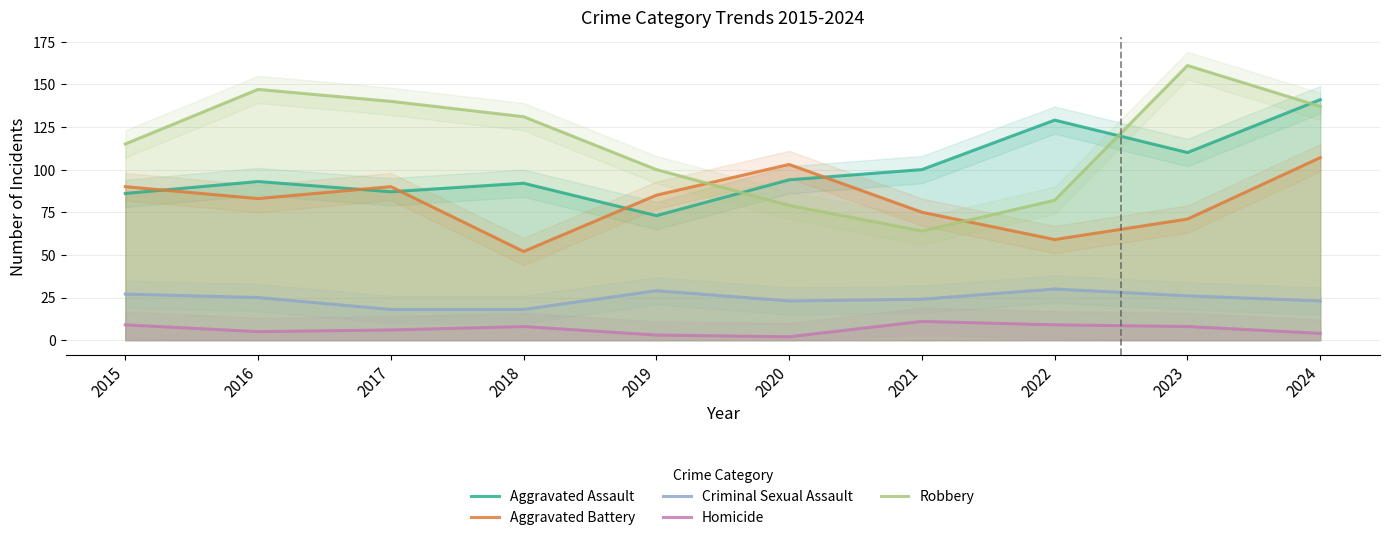

How many interior local valleys does the Aggravated Assault series have?

3